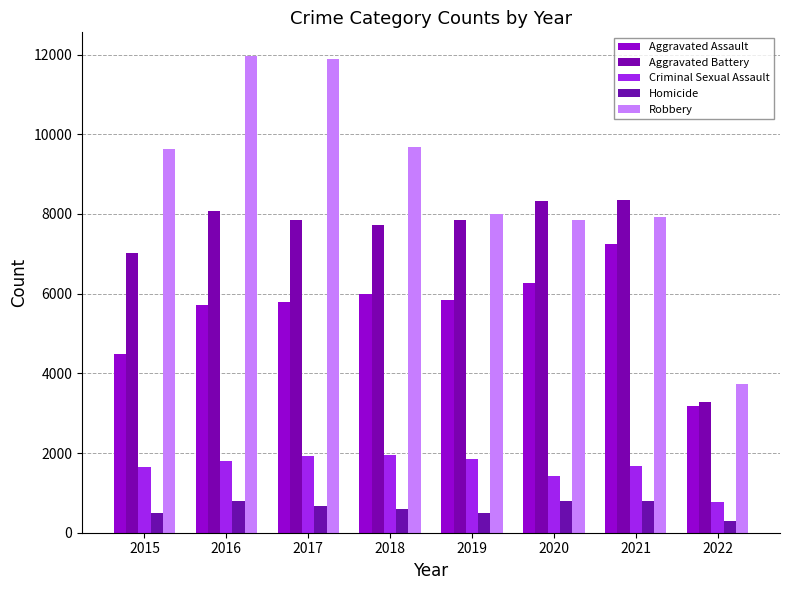

At which label is Homicide closest to 550?

2018